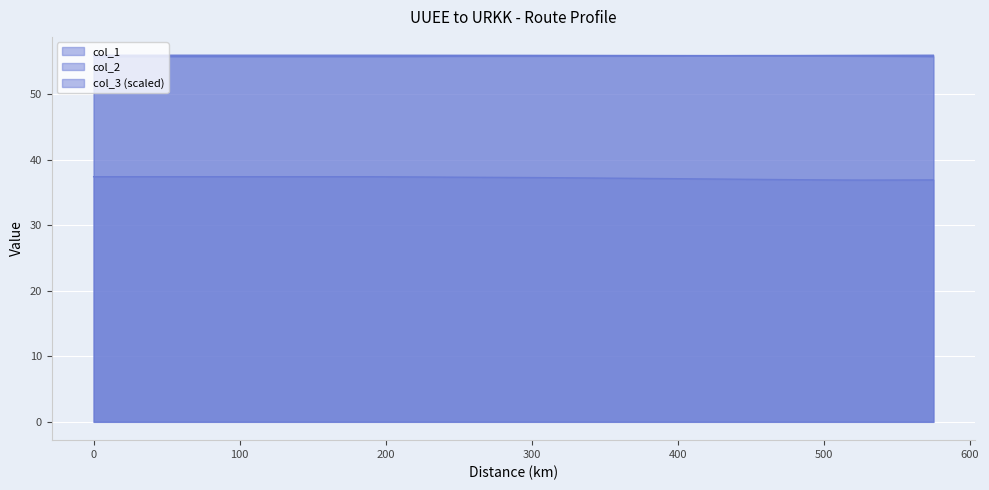

Reading left to right, list all the values displayed in this chart.

col_1: 0=56.0	192=56.0	211=56.0	227=56.0	245=56.0	255=56.0	267=56.0	287=56.0	298=56.0	313=56.0	322=55.9	332=55.9	342=55.9	354=55.9	362=55.9	375=55.9	384=55.9	393=55.9	405=55.9	414=55.9	425=55.9	434=55.9	444=55.9	455=55.9	465=55.9	475=55.9	485=55.9	495=55.9	505=55.9	515=55.9	525=55.9	535=55.8	545=55.8	555=55.8	565=55.8	575=55.8
col_2: 0=37.4	192=37.4	211=37.4	227=37.4	245=37.4	255=37.3	267=37.3	287=37.3	298=37.3	313=37.3	322=37.3	332=37.2	342=37.2	354=37.2	362=37.2	375=37.2	384=37.1	393=37.1	405=37.1	414=37.1	425=37.1	434=37.1	444=37.0	455=37.0	465=37.0	475=37.0	485=37.0	495=36.9	505=36.9	515=36.9	525=36.9	535=36.9	545=36.9	555=36.9	565=36.9	575=36.9
col_3: 0=55.8	192=55.8	211=55.8	227=55.8	245=55.8	255=55.8	267=55.8	287=55.8	298=55.8	313=55.8	322=55.8	332=55.9	342=55.9	354=55.9	362=55.9	375=55.9	384=55.9	393=55.9	405=55.9	414=55.9	425=55.9	434=55.9	444=55.9	455=55.9	465=55.9	475=55.9	485=55.9	495=55.9	505=55.9	515=56.0	525=56.0	535=56.0	545=56.0	555=56.0	565=56.0	575=56.0